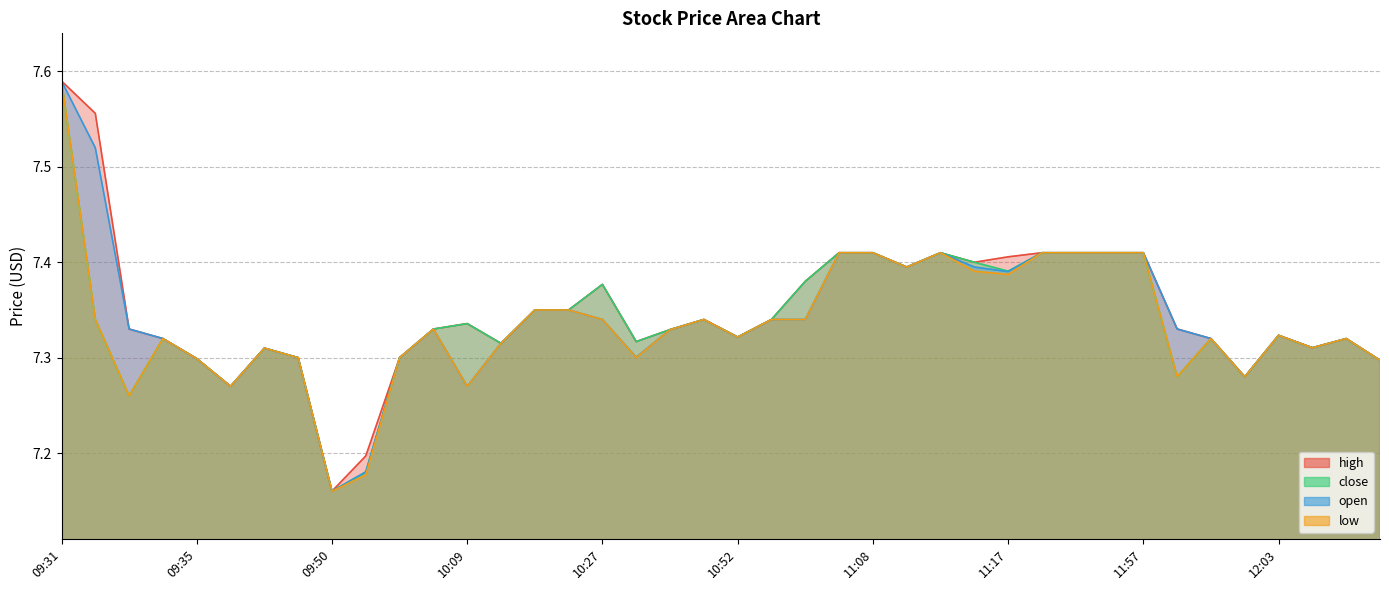

How many data points does each series have?

40